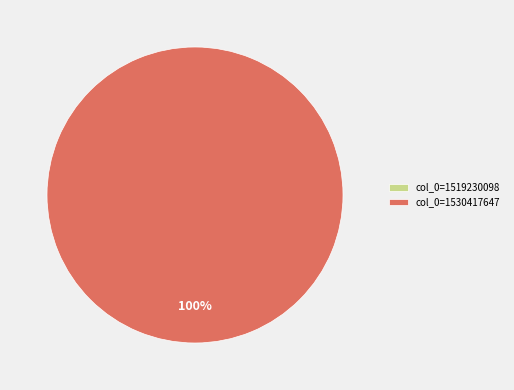

Which category has the smallest portion of the pie?

col_0=1519230098